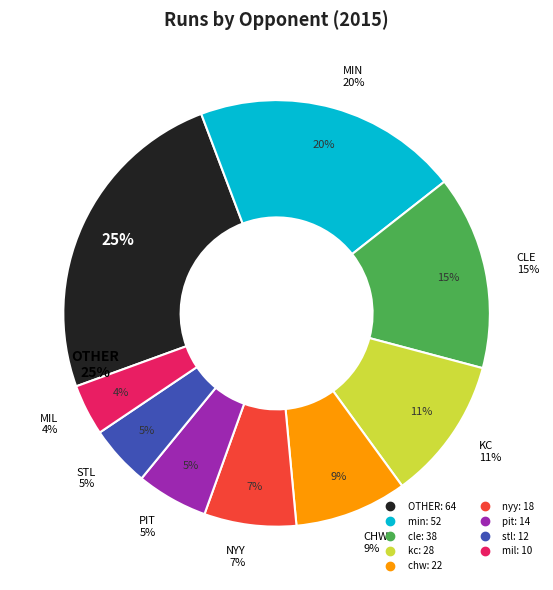

Does any single category account for the majority?

No